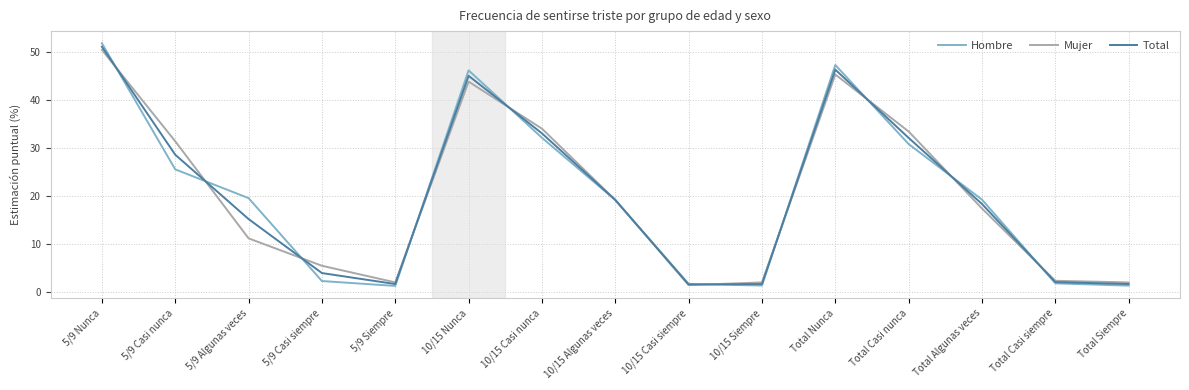

What position from the left is Total Siempre?

15